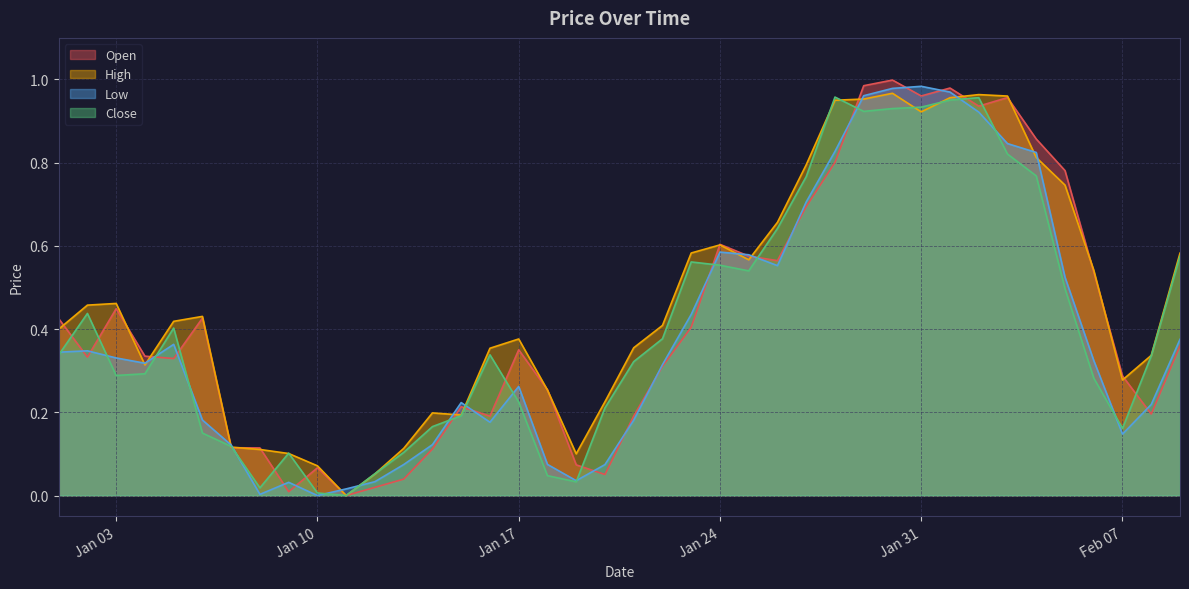

List the series in order of their peak value, lowest first.

Close, High, Low, Open